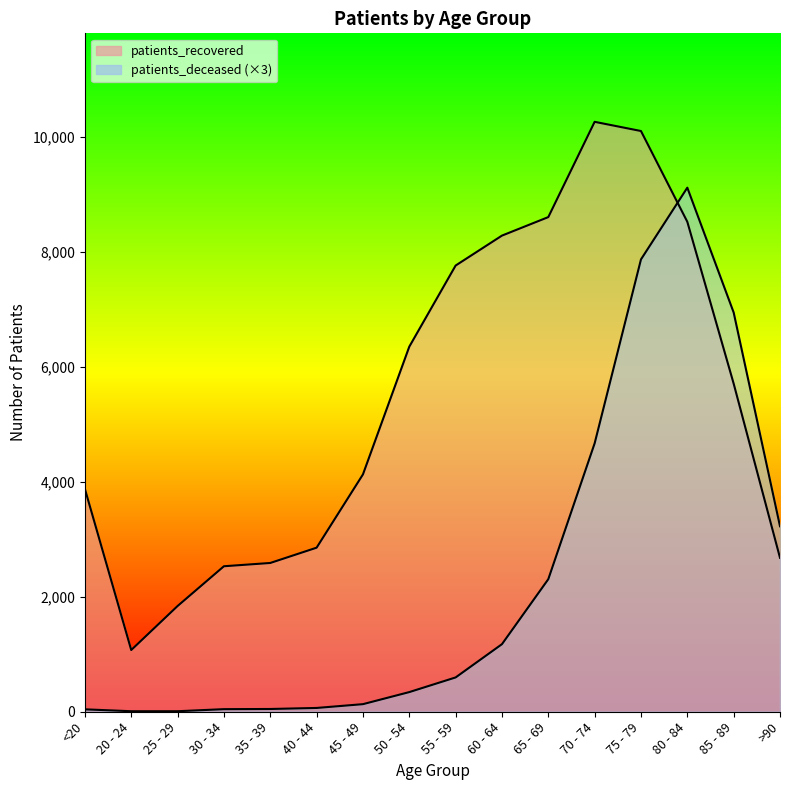

What position from the right is 50 - 54?

9